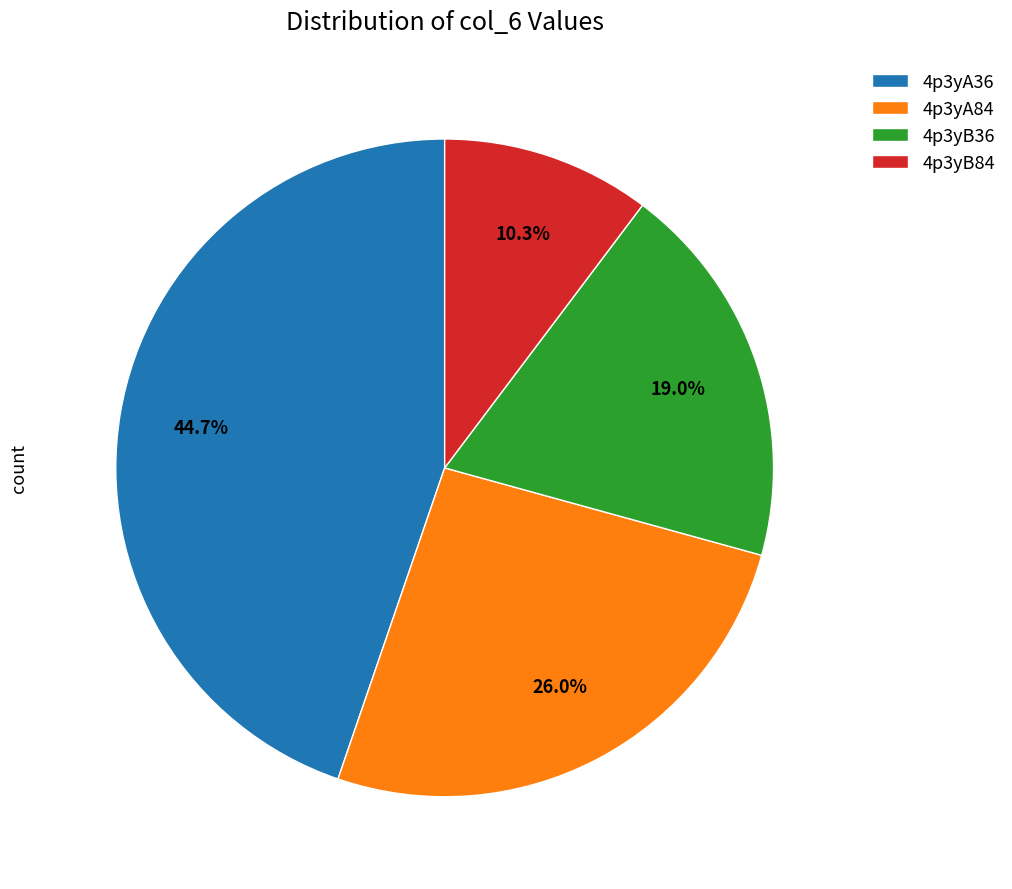

True or false: 4p3yA84 accounts for 26% of the total.

True